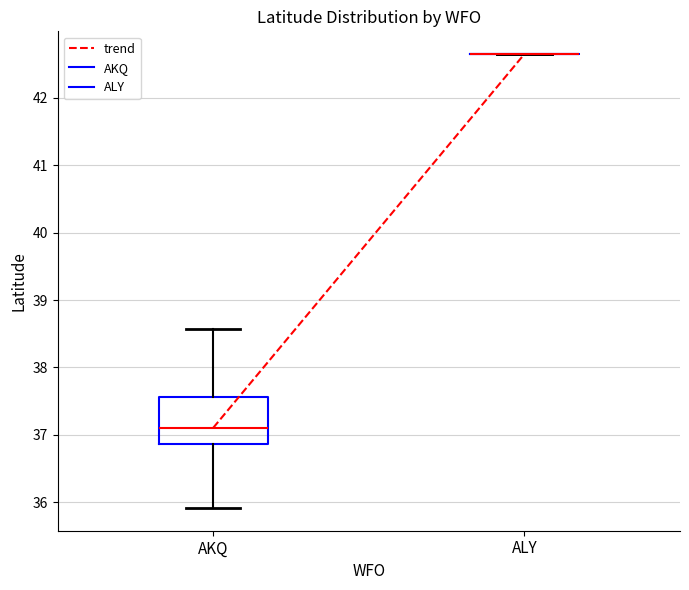

Reading left to right, read every box against the y-axis: the position of its median line, the range the box covers, and the ends of its whiskers. The values are not printed on the chart, so give them approximately, as read against the axis.

AKQ: median 37.1, box 36.9 to 37.6, whiskers 35.9 to 38.6
ALY: box collapsed to a line at 42.6, whiskers 42.6 to 42.6